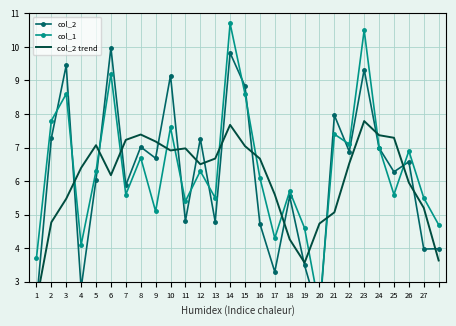

What is the value of the col_2 point at the 17th from the left?

3.3